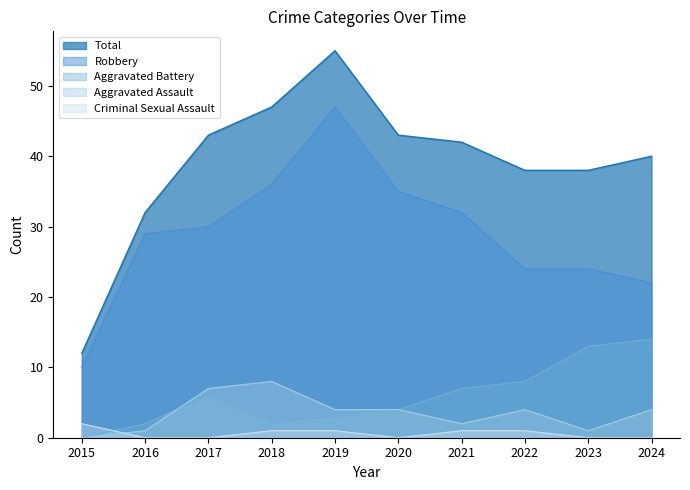

How many data points in Aggravated Battery are less than 6?

5